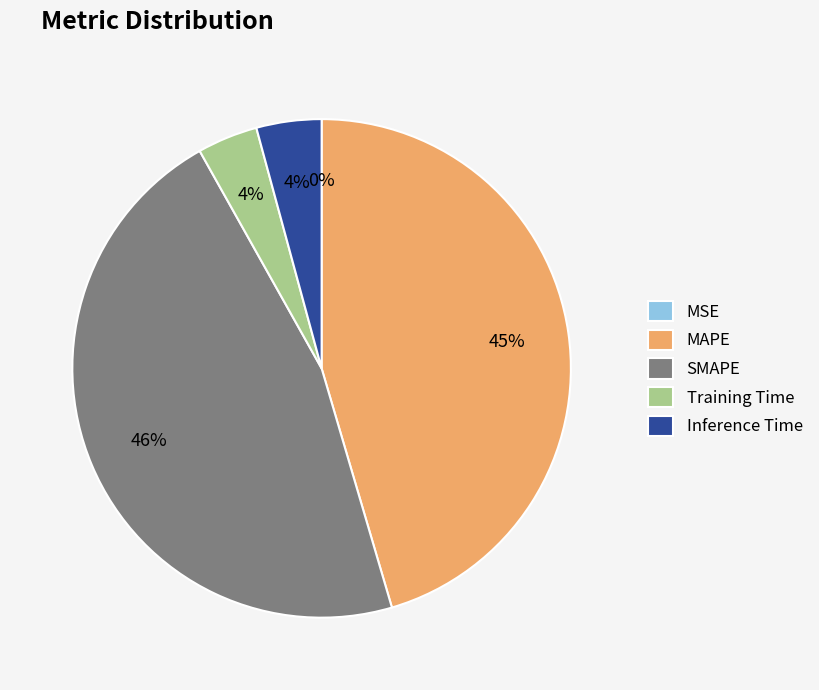

To the nearest percent, what percentage of the pie is Inference Time?

4%